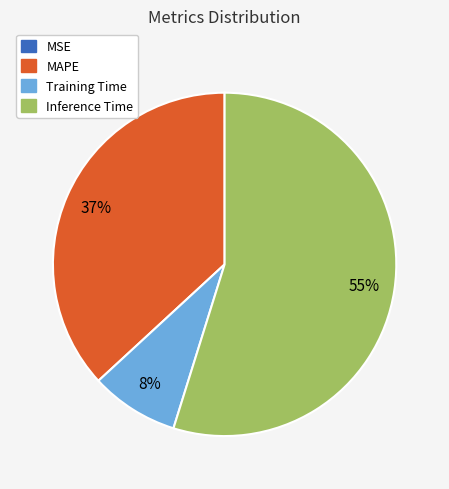

To the nearest percent, what is the difference between the largest and smallest slice percentages?

55%